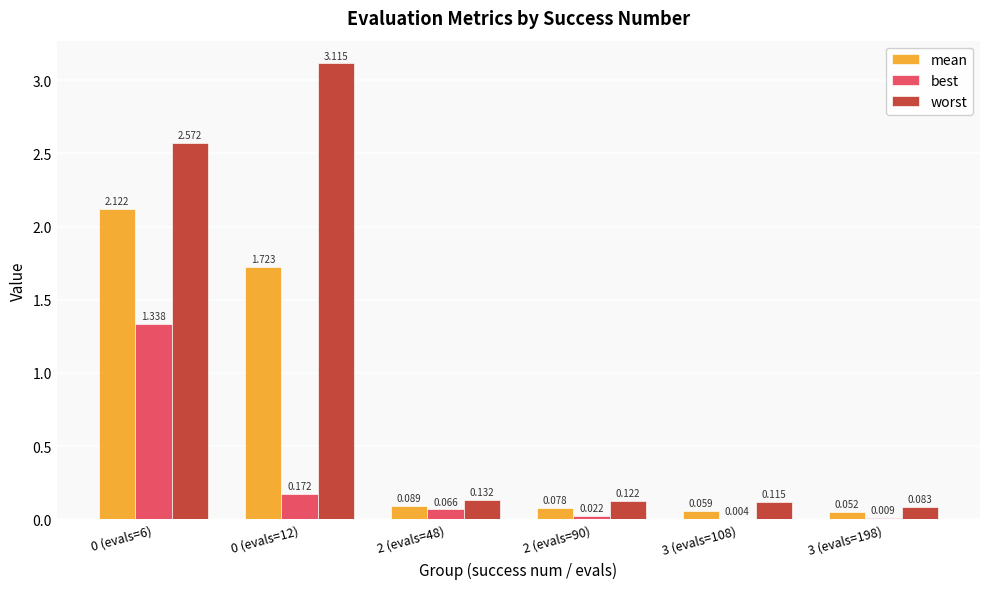

Count the number of categories in the chart.

6